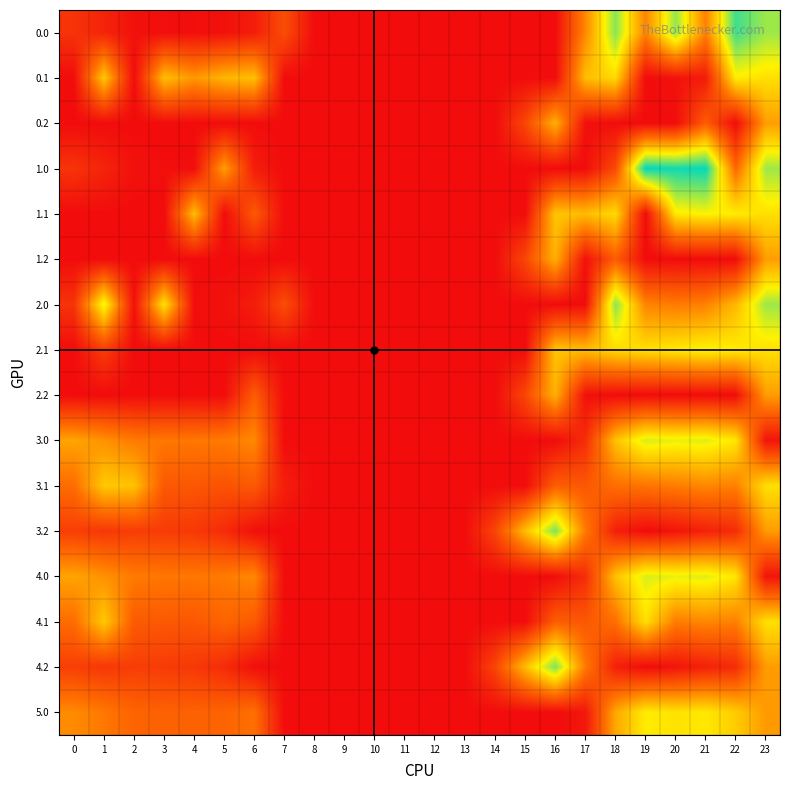

What is the approximate value of 0.1 at 23?

399.4